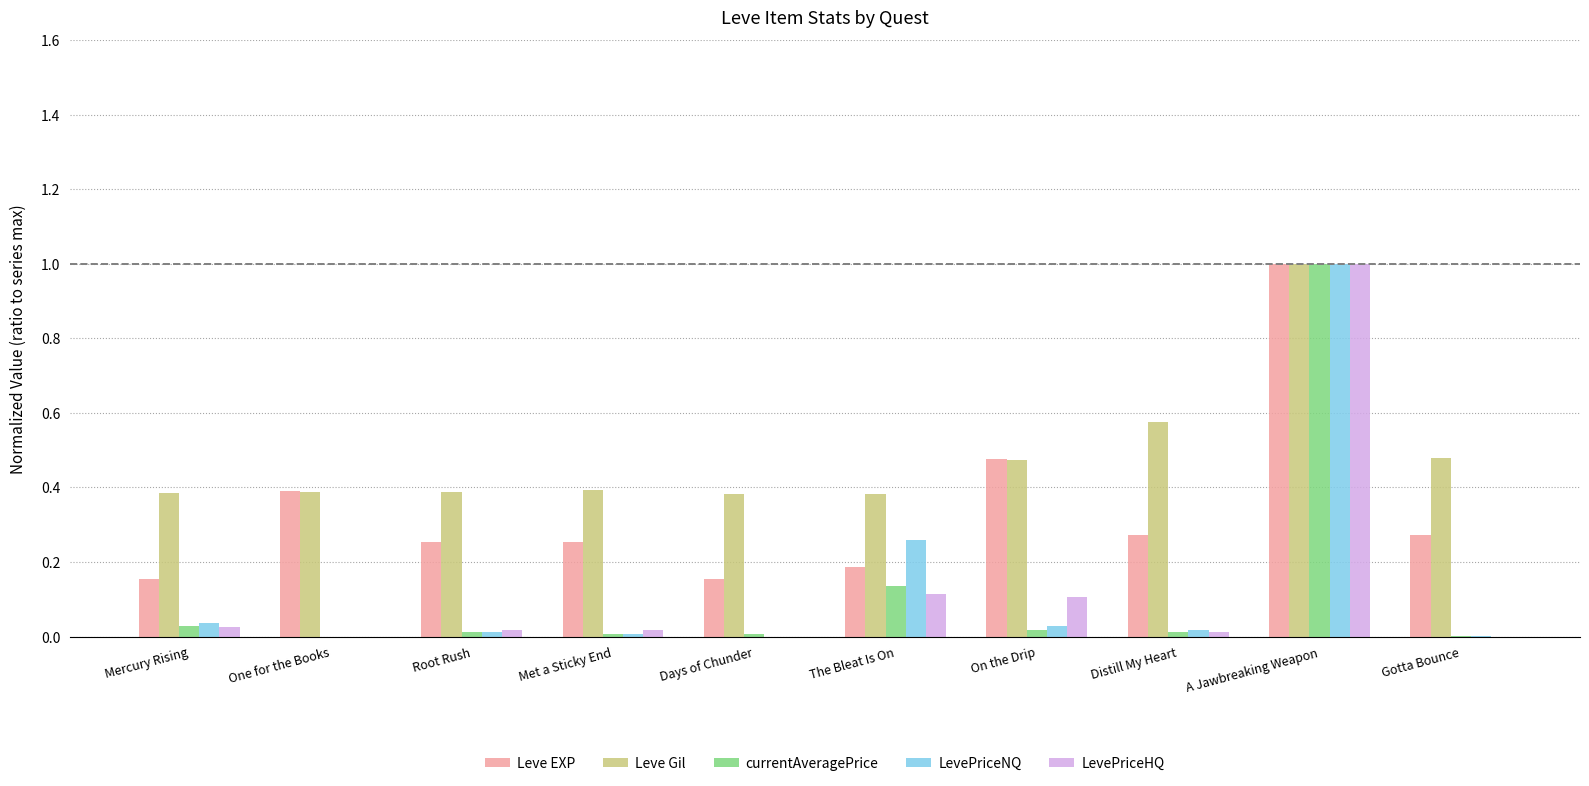

Read the currentAveragePrice value at A Jawbreaking Weapon.

1.0